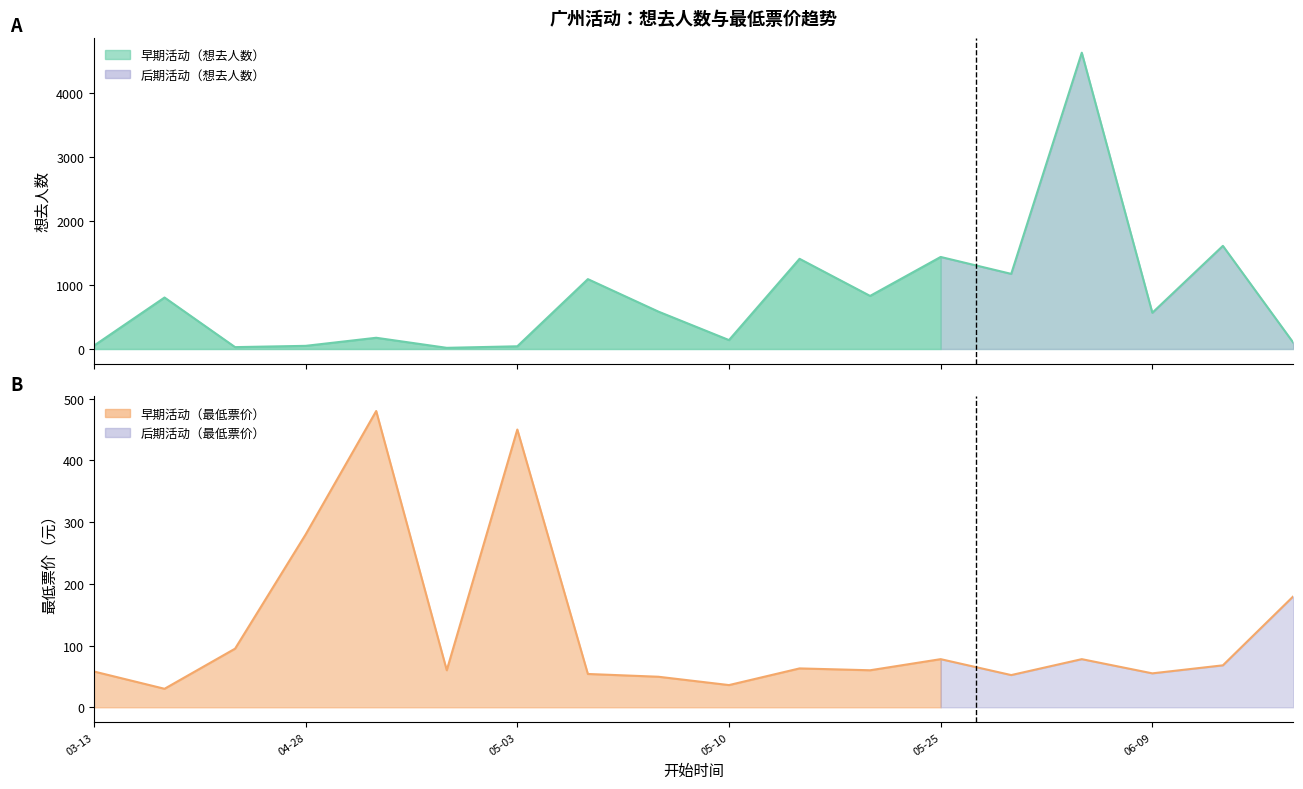

What is the label of the 11th point from the right?

2024-05-04